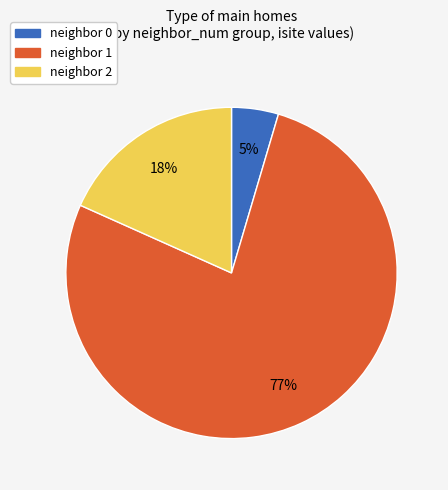

Count the number of slices in the pie.

3